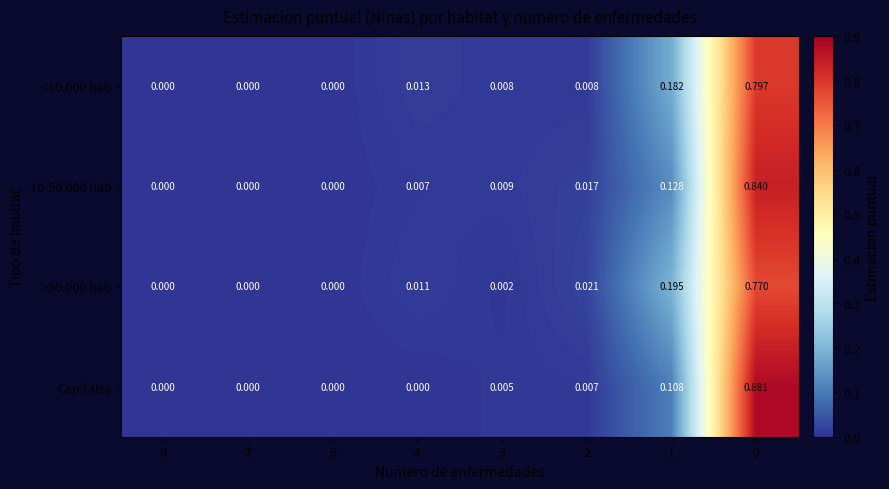

Which series has the widest spread of values?

Capitales